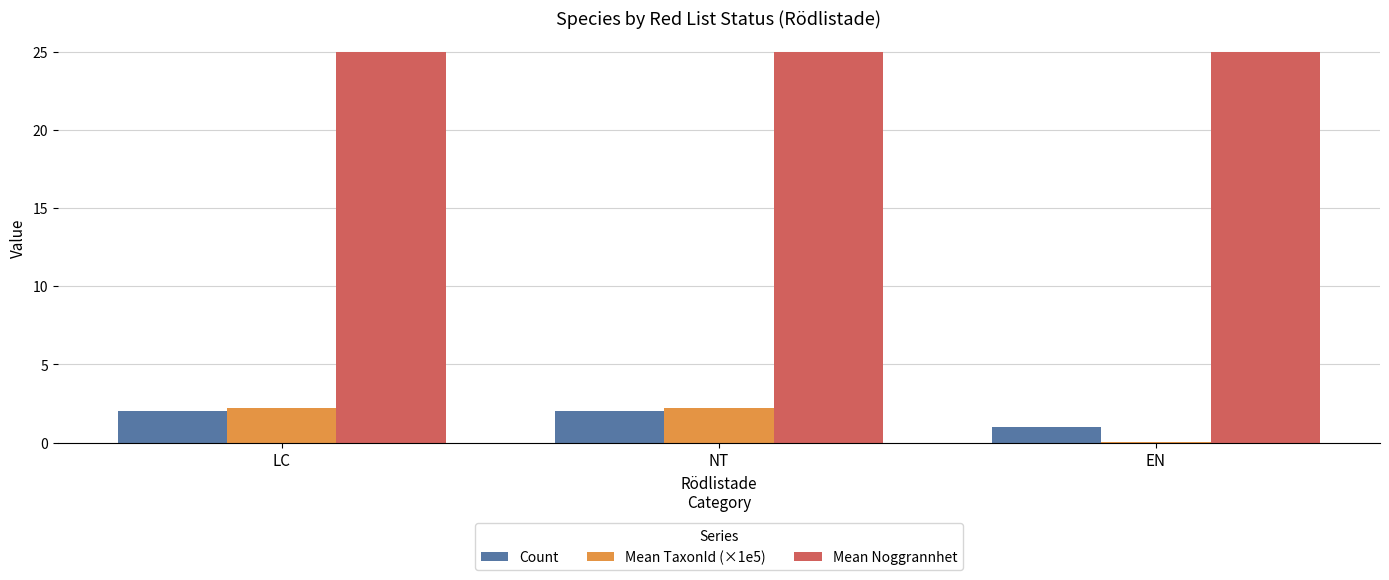

Is it true that Mean TaxonId (×1e5) equals 0.0 at EN?

True